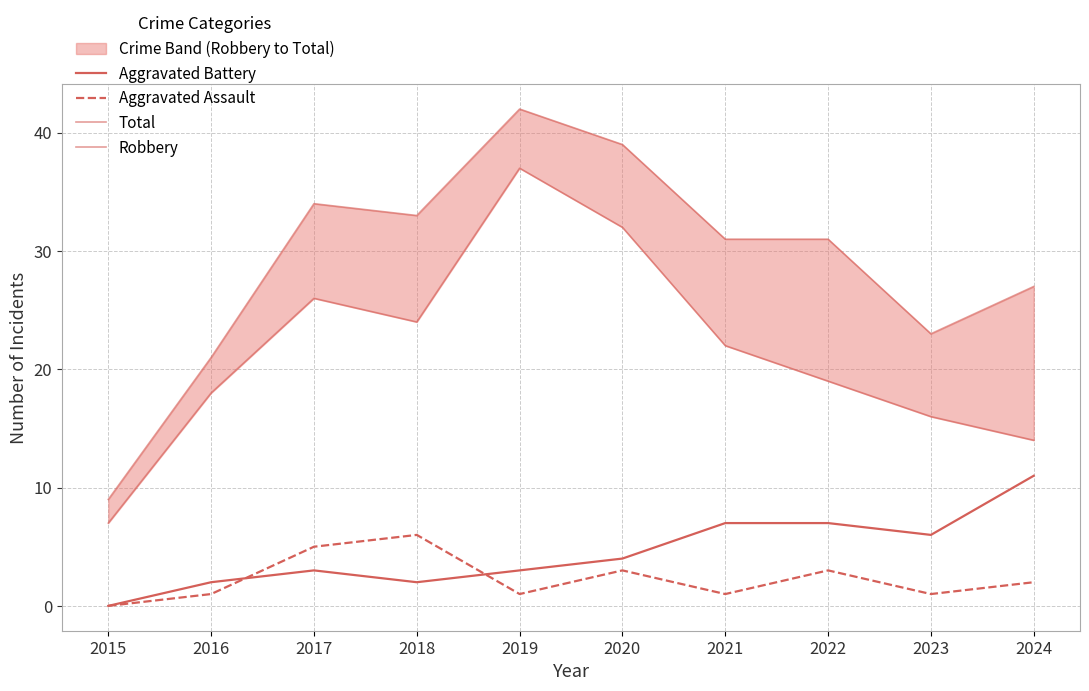

What is the difference between the second highest and second lowest values in the Total series?

18